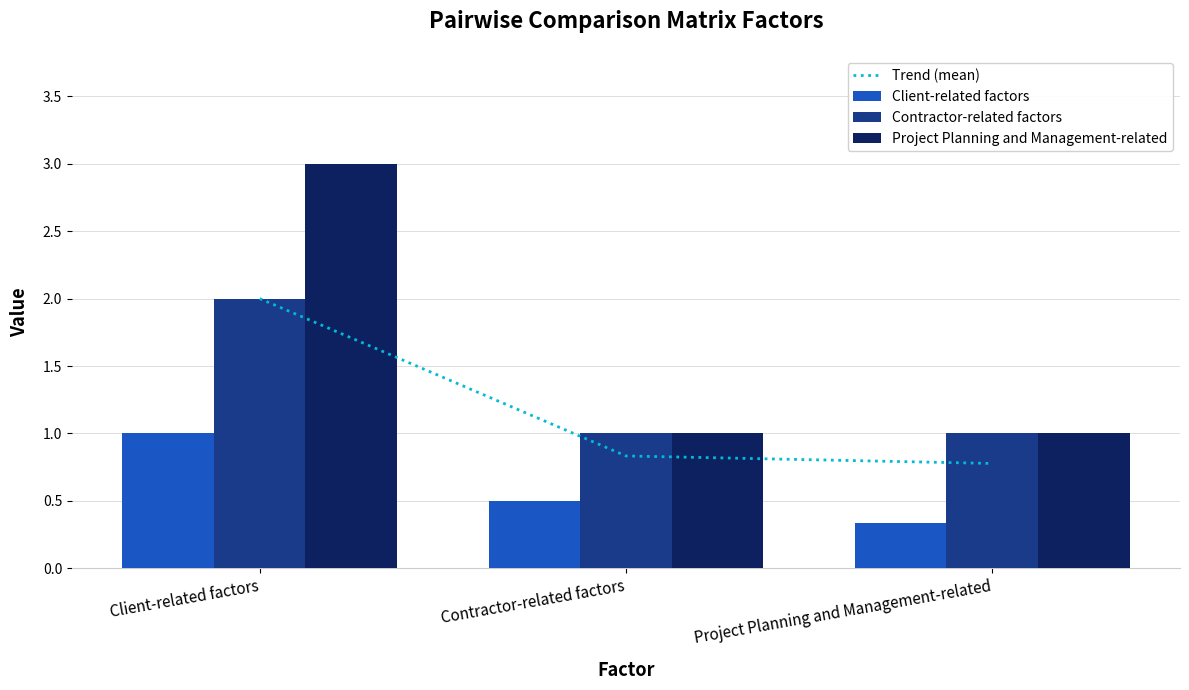

Which series has the widest spread of values?

Project Planning and Management-related